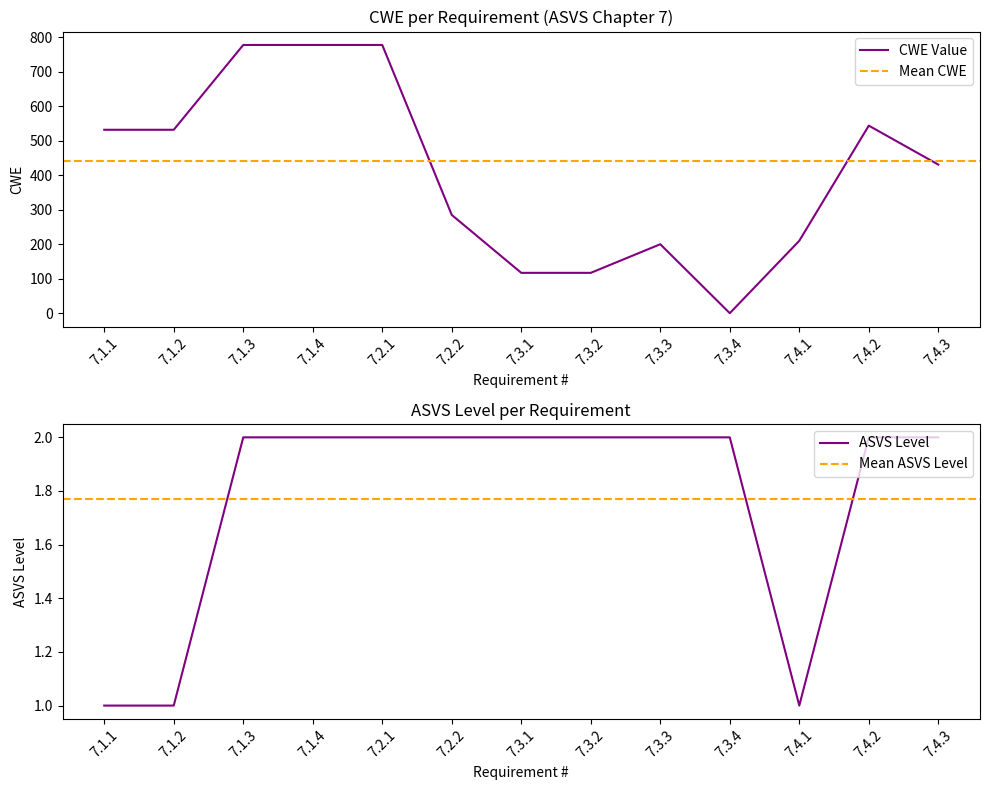

How many values exceed 431?

6